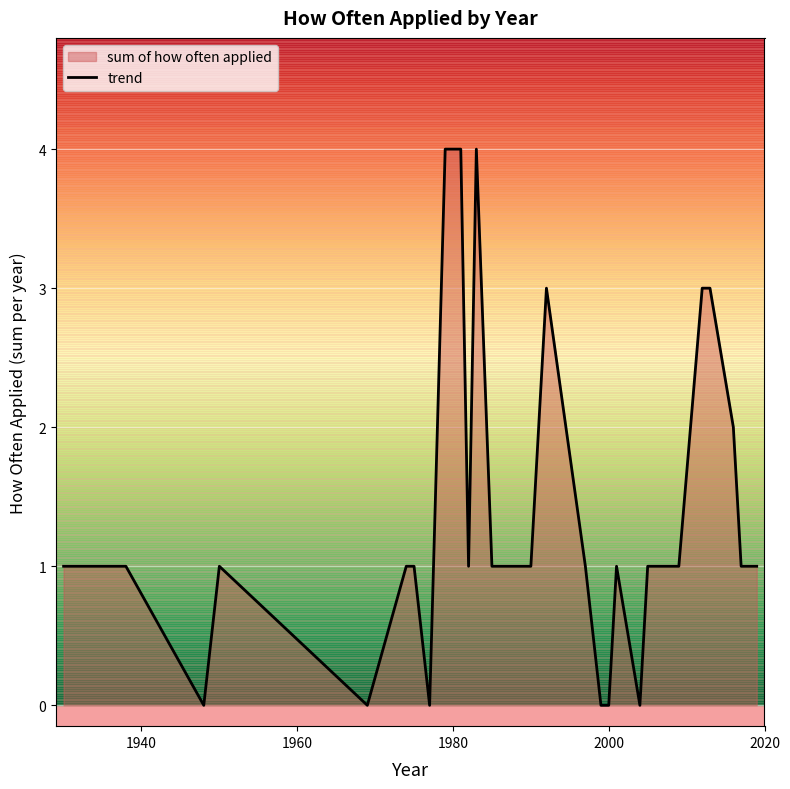

How many points are lower than both their immediate neighbors (excluding endpoints)?

5